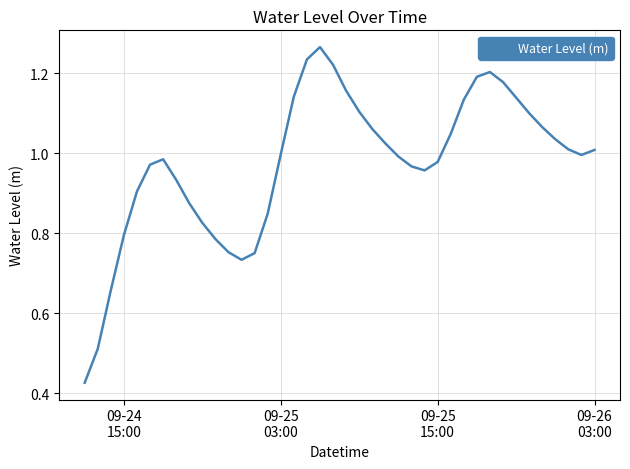

Reading left to right, transcribe all the data shown in this chart.

0.4	0.5	0.7	0.8	0.9	1.0	1.0	0.9	0.9	0.8	0.8	0.8	0.7	0.8	0.8	1.0	1.1	1.2	1.3	1.2	1.2	1.1	1.1	1.0	1.0	1.0	1.0	1.0	1.0	1.1	1.2	1.2	1.2	1.1	1.1	1.1	1.0	1.0	1.0	1.0